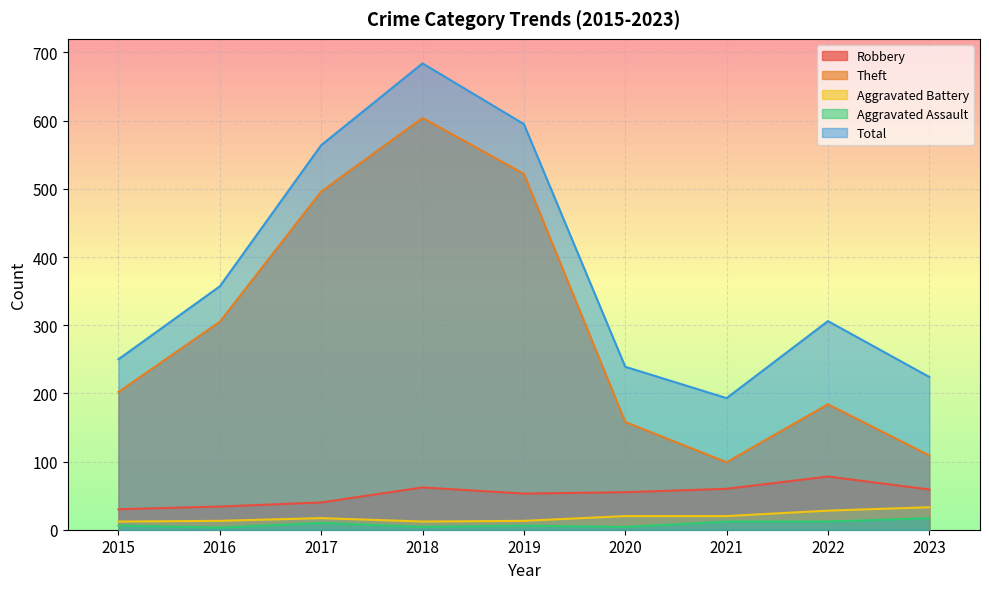

Read the Aggravated Assault value at 2017.

10